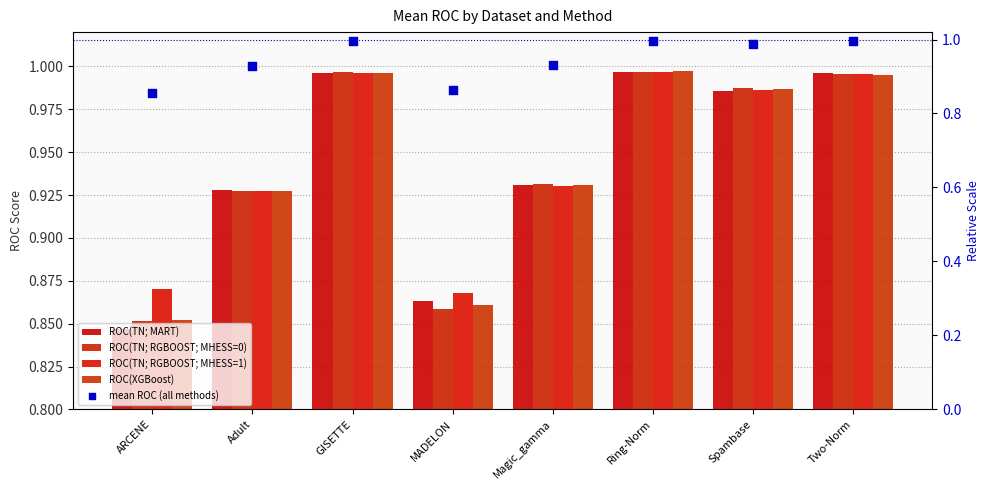

At how many categories does at least one series exceed 0?

8